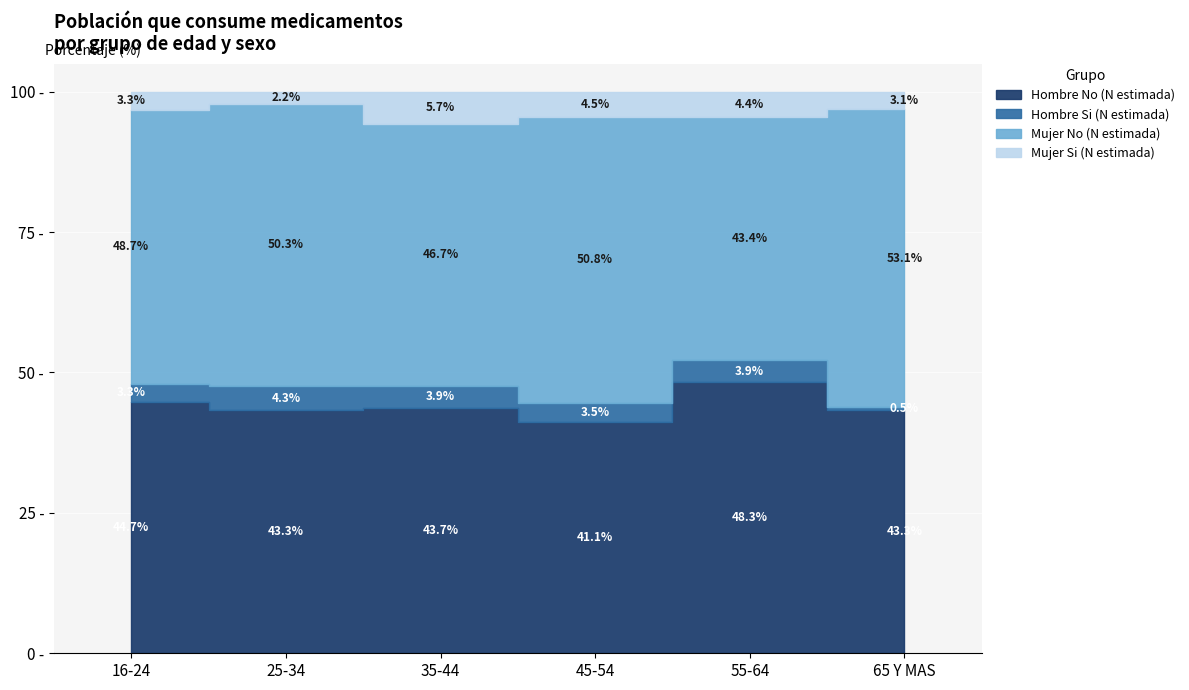

Which series has the largest total across all categories?

Mujer No (N estimada)